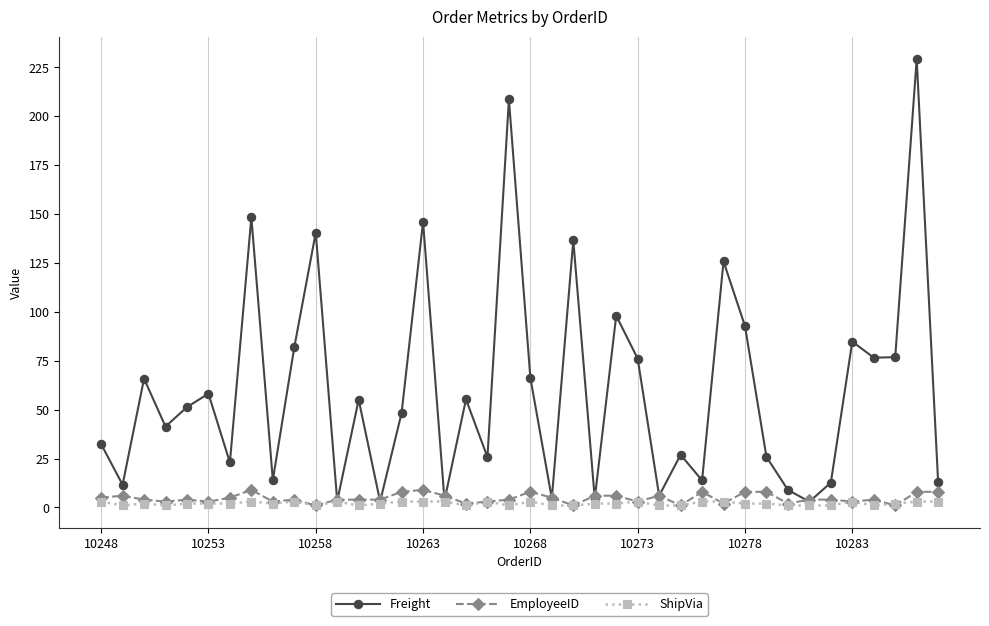

What is the maximum value for Freight?

229.2